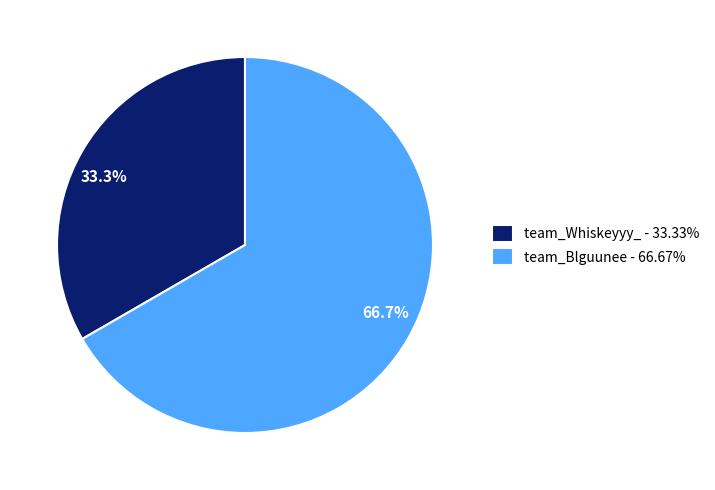

Which slice is the largest?

team_Blguunee